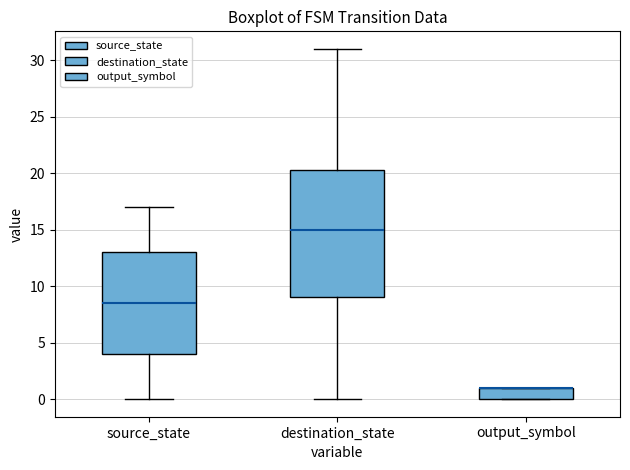

Comparing the boxes themselves (not the whiskers), which one is the tallest?

destination_state